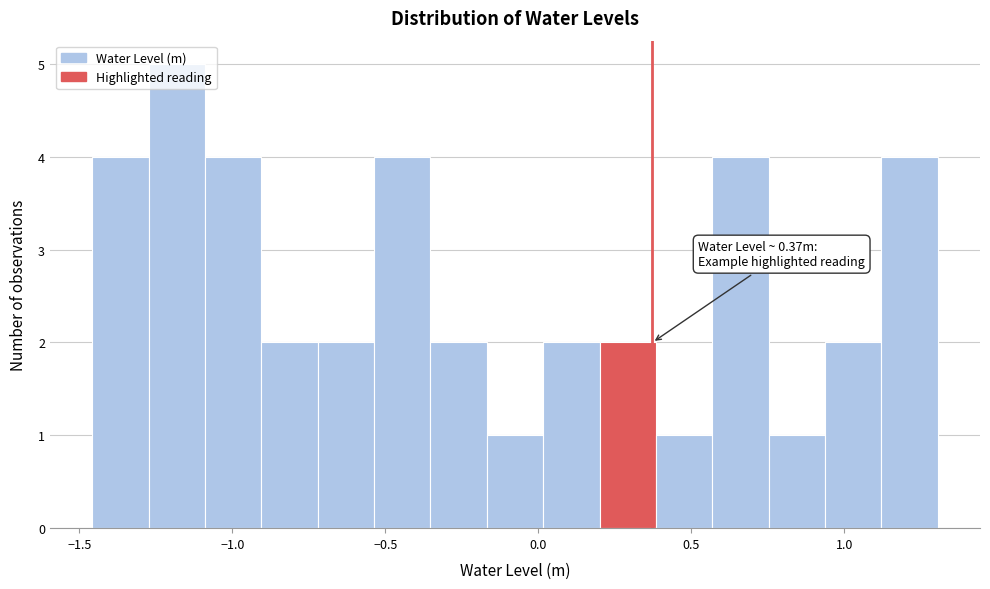

Read against the x-axis, roughly where is the centre of the tallest bar?

-1.20